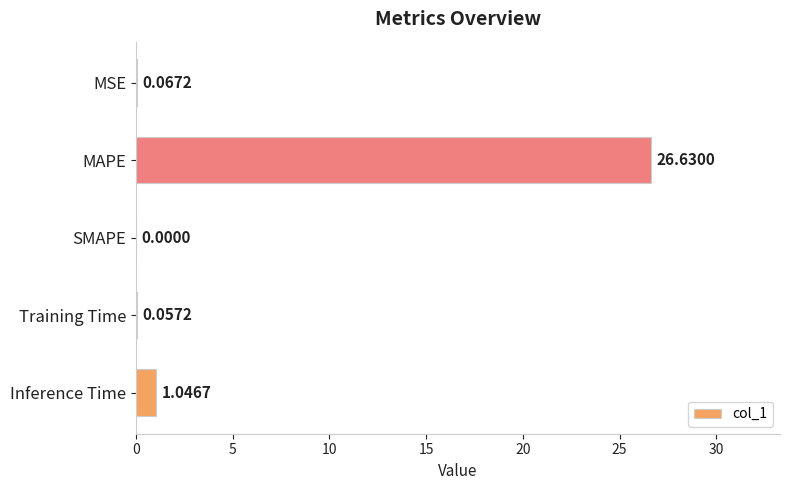

What is the change in value from MSE to MAPE?

+26.6